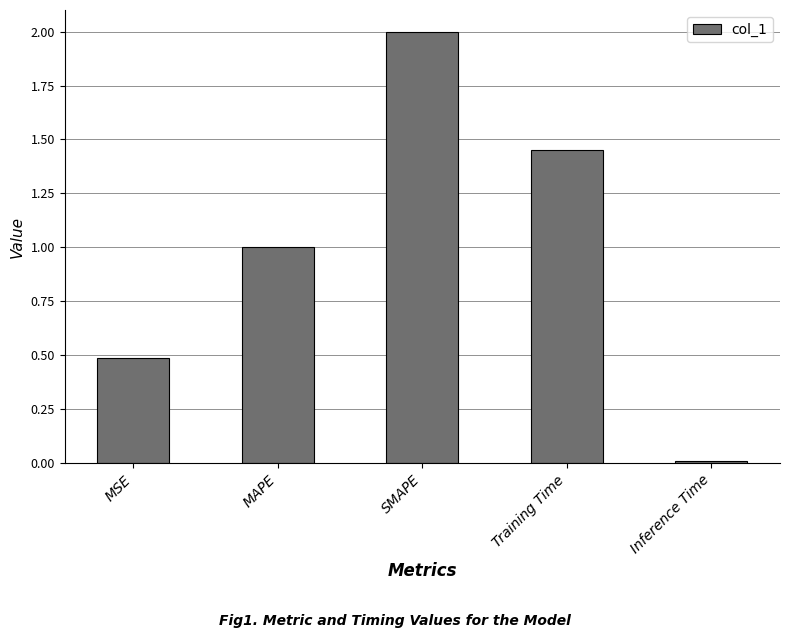

Which category has the highest value across all series?

SMAPE